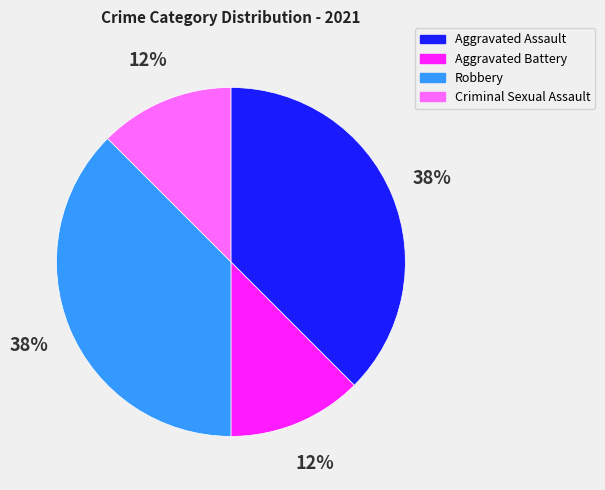

Count the number of slices in the pie.

4